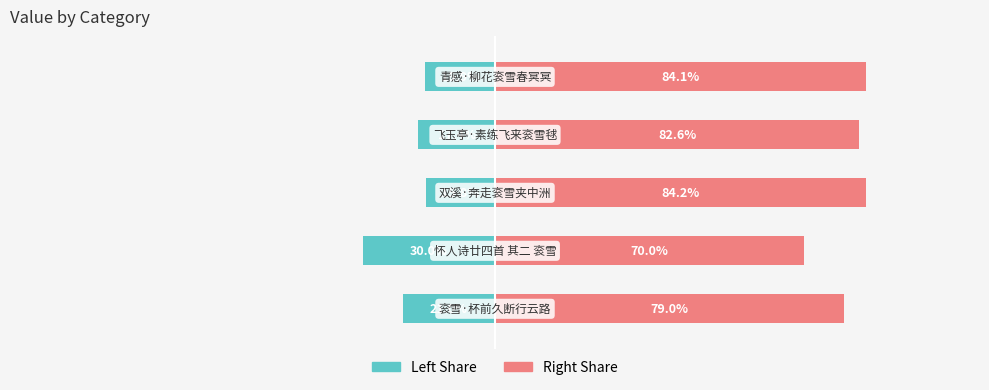

At which category is the sum across all series the highest?

2